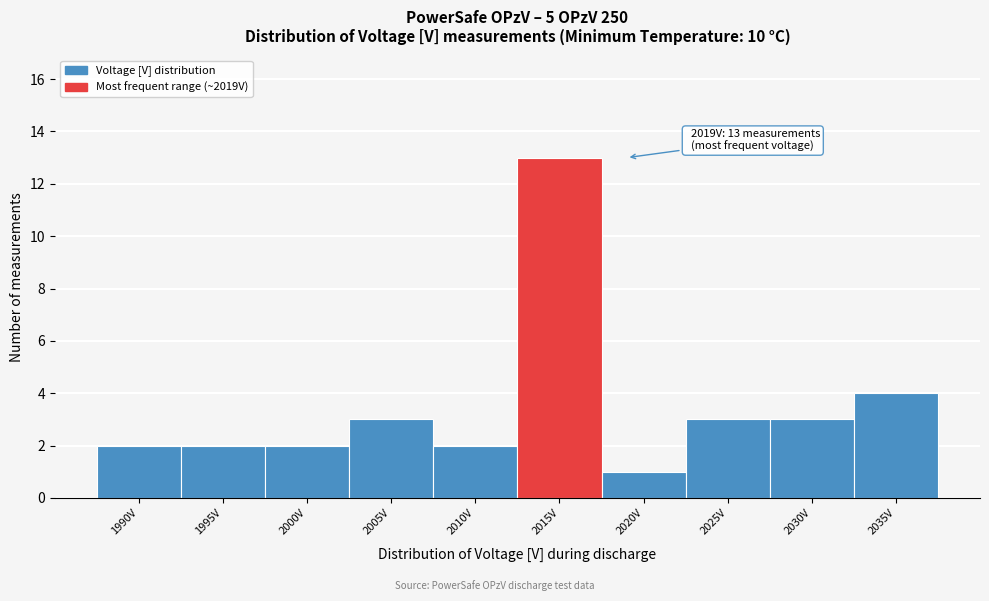

Reading right to left, transcribe all the data shown in this chart.

2035V=4	2030V=3	2025V=3	2020V=1	2015V=13	2010V=2	2005V=3	2000V=2	1995V=2	1990V=2